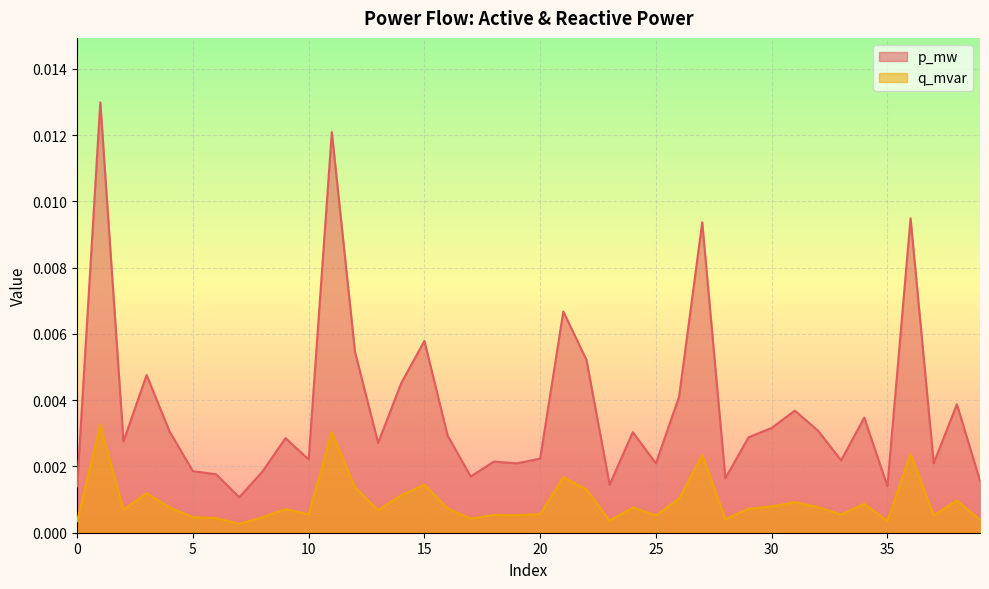

True or false: p_mw and q_mvar cross at least once.

False